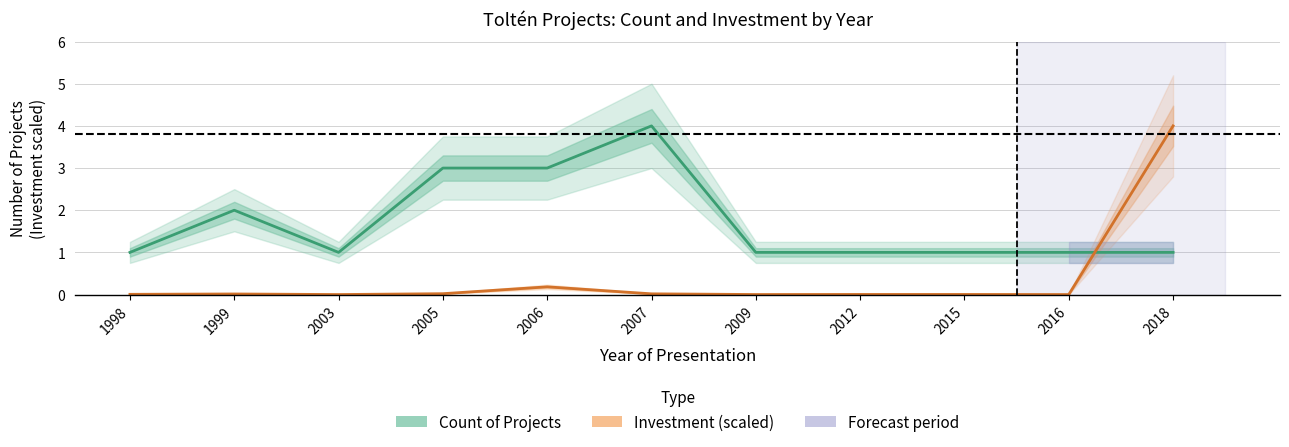

What value does the Count of Projects series have at 2003?

1.0